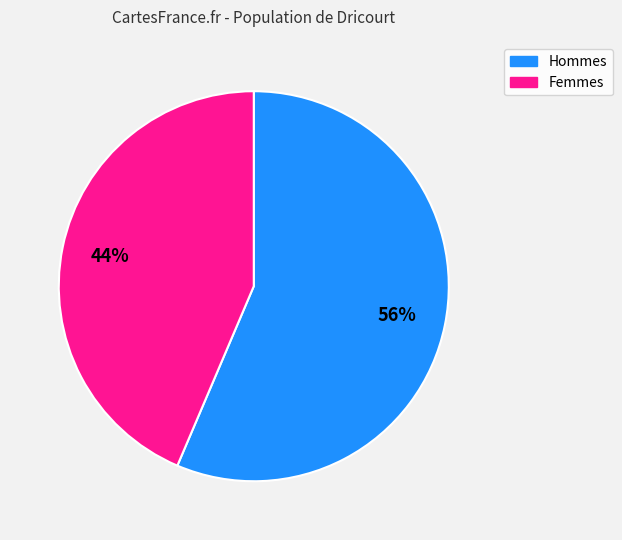

To the nearest percent, what percentage of the pie is Hommes?

56%